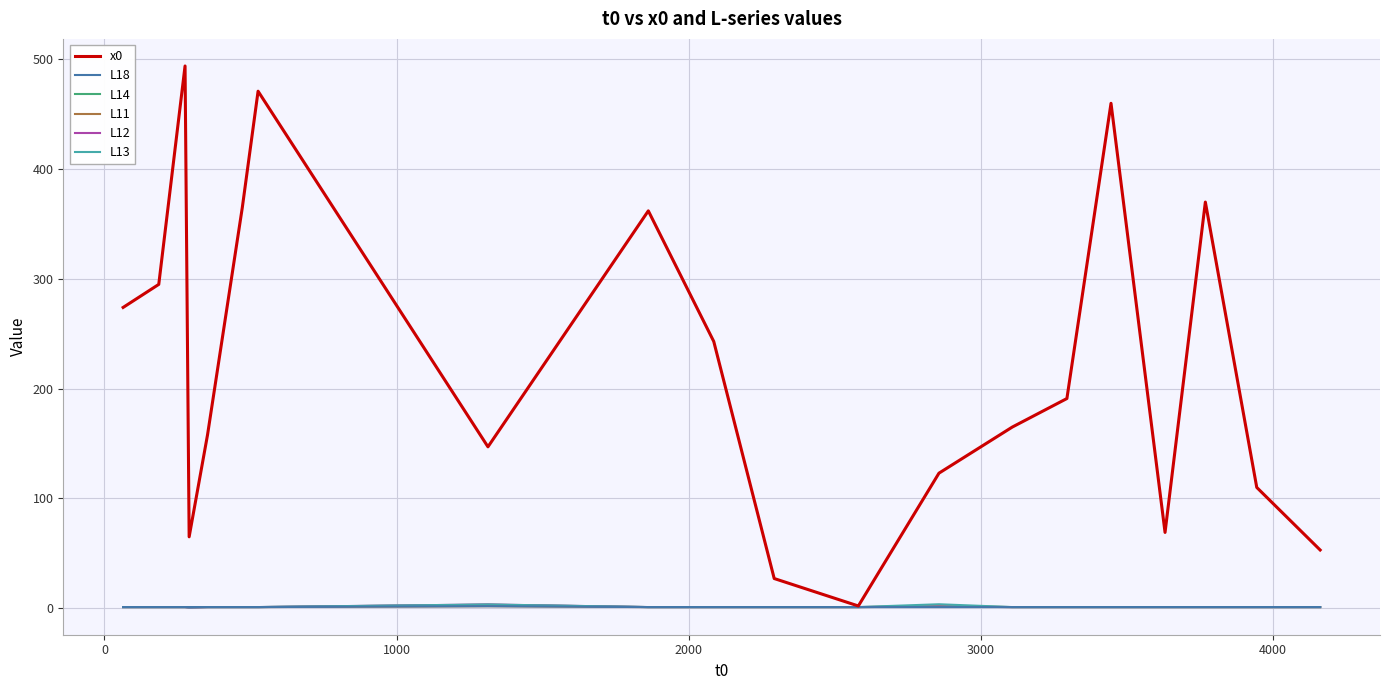

What is the maximum value shown in the chart?

494.0